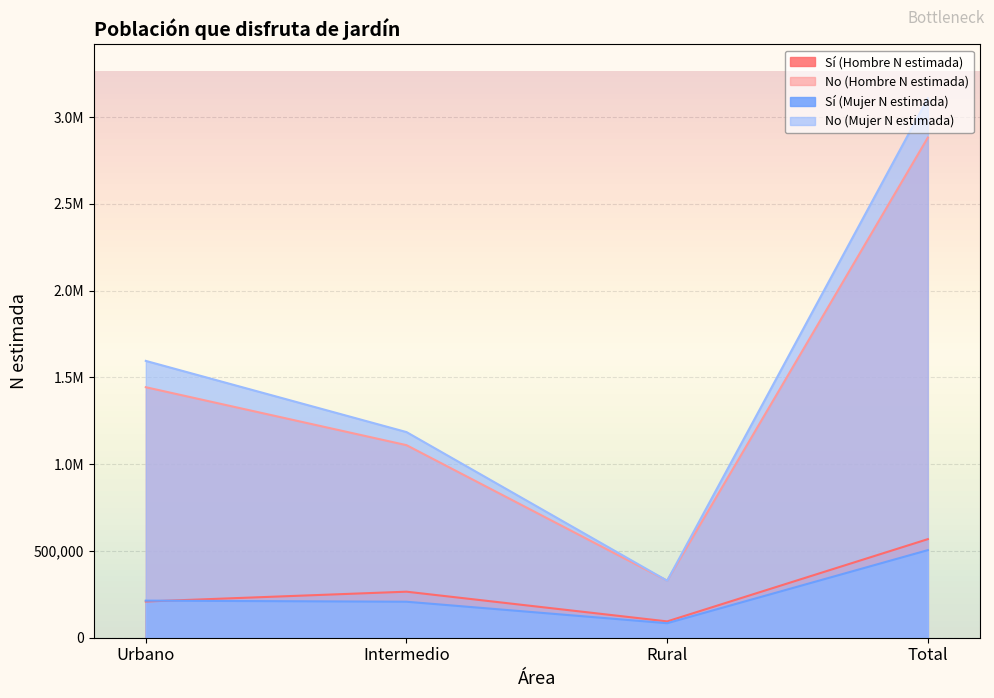

At which category does Sí (Mujer N estimada) reach its first local valley?

Rural